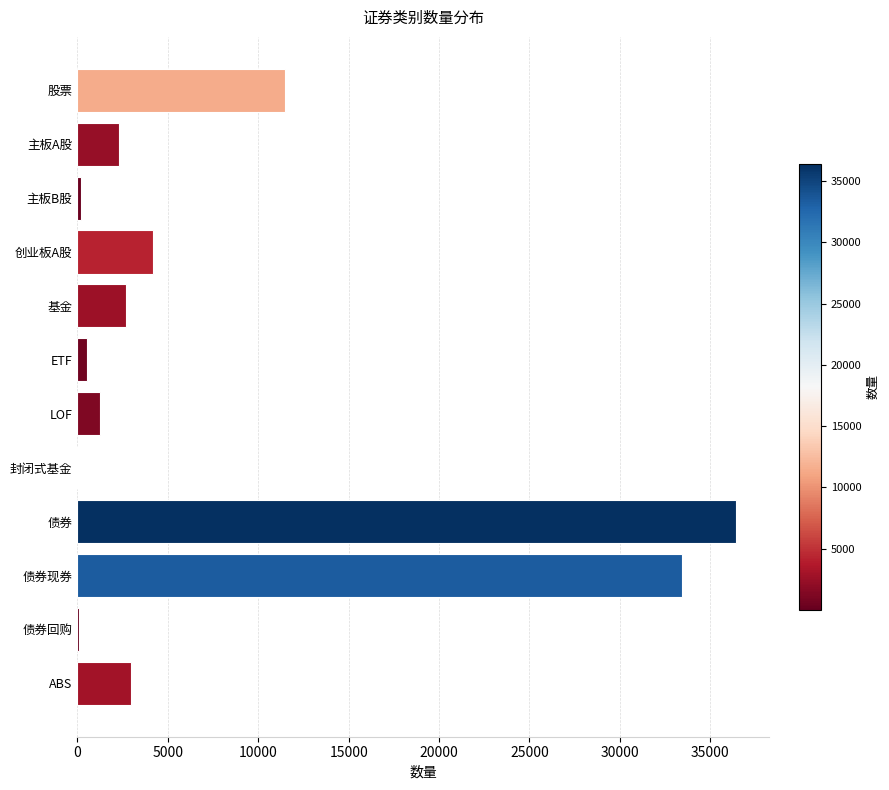

What is the sum of all values?

95472